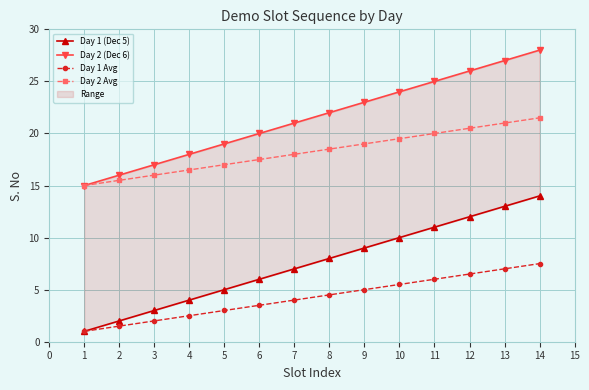

What is the value of the Day 1 Avg point at the 11th from the left?

6.0